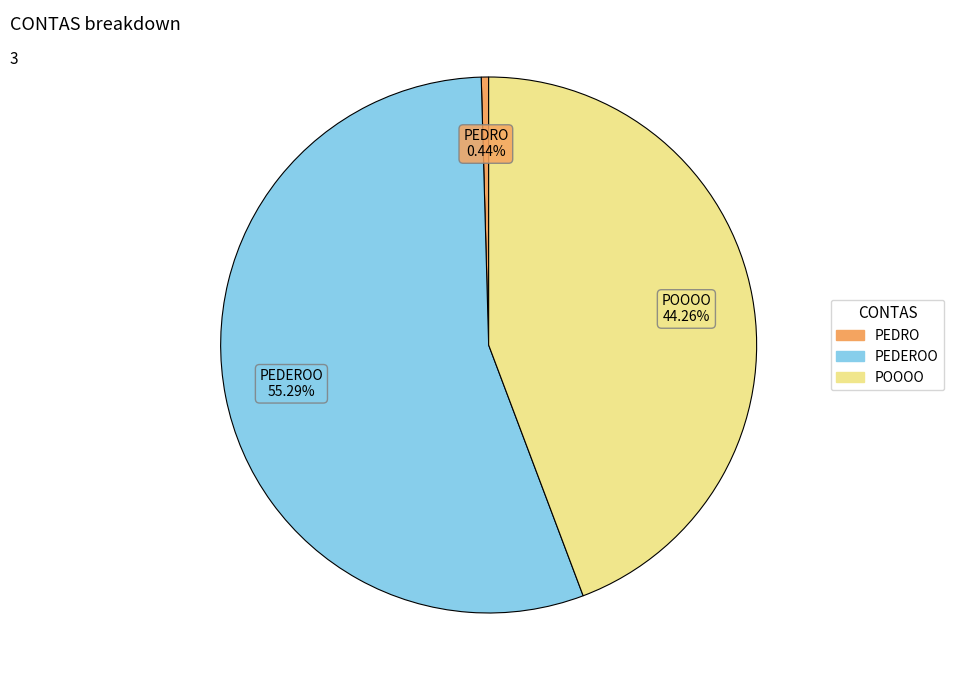

Between POOOO and PEDRO, which is larger?

POOOO